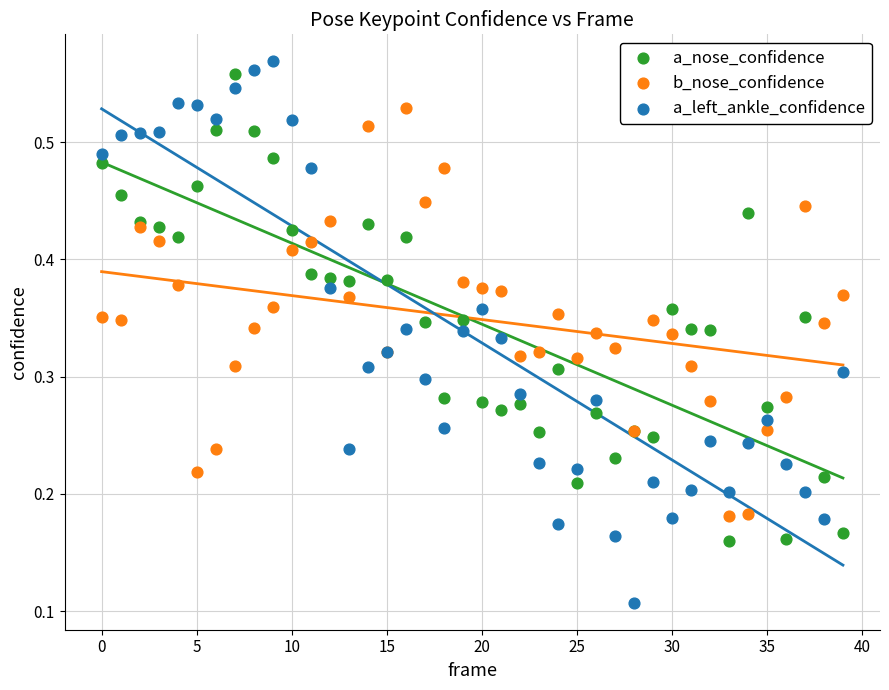

Which series has the largest Y range (max minus min)?

a_left_ankle_confidence